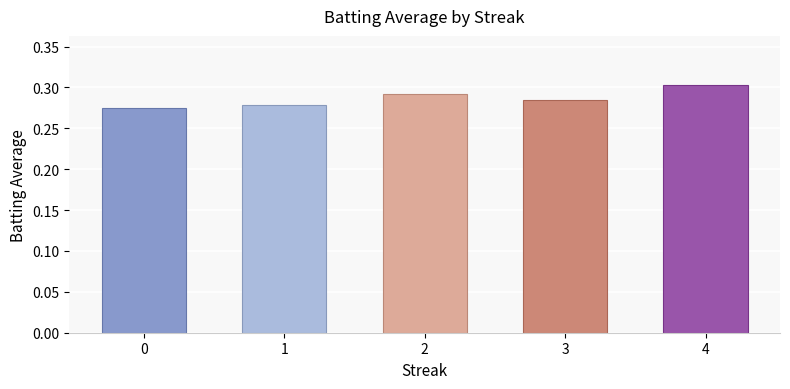

Is it true that the value at 2 is 0.4?

False